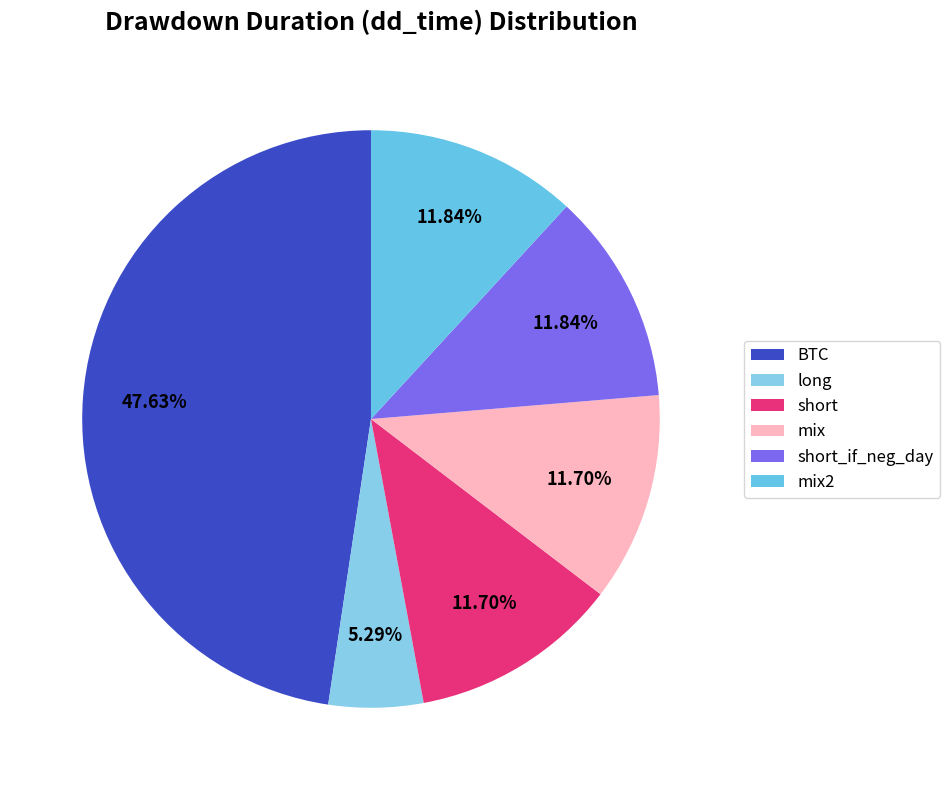

To the nearest percent, what is the difference between the BTC and long slice percentages?

42%